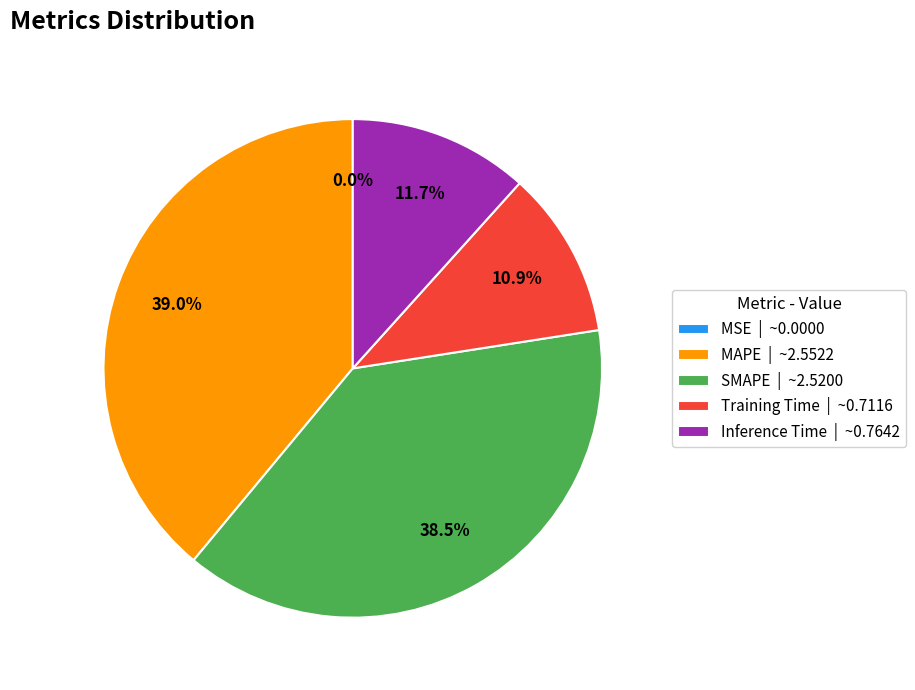

Combined, do Inference Time | ~0.7642 and MAPE | ~2.5522 account for over 50%?

Yes